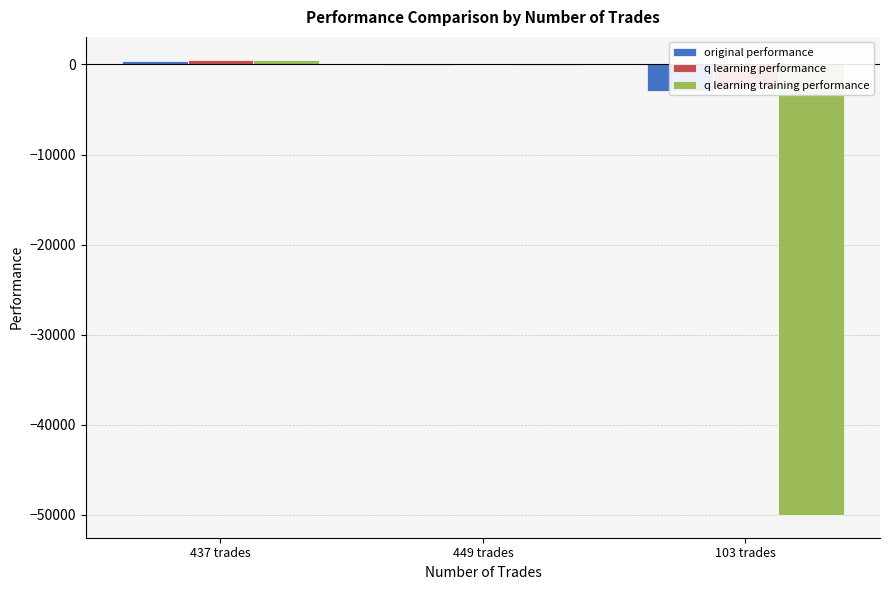

List the labels in order of q learning performance value, largest first.

437 trades, 449 trades, 103 trades